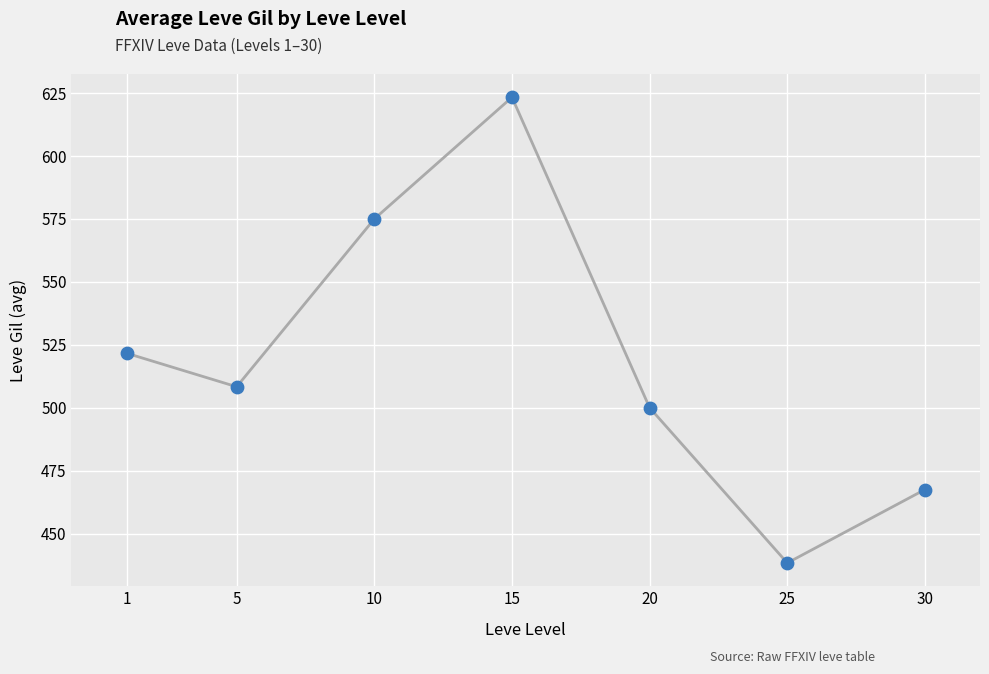

What is the ratio of the value at 20 to the value at 25?

1.1